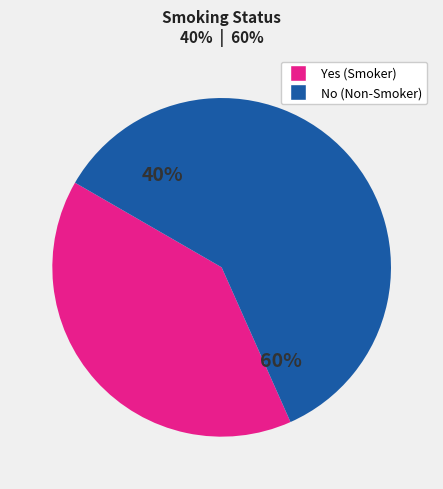

Which category accounts for the majority?

No